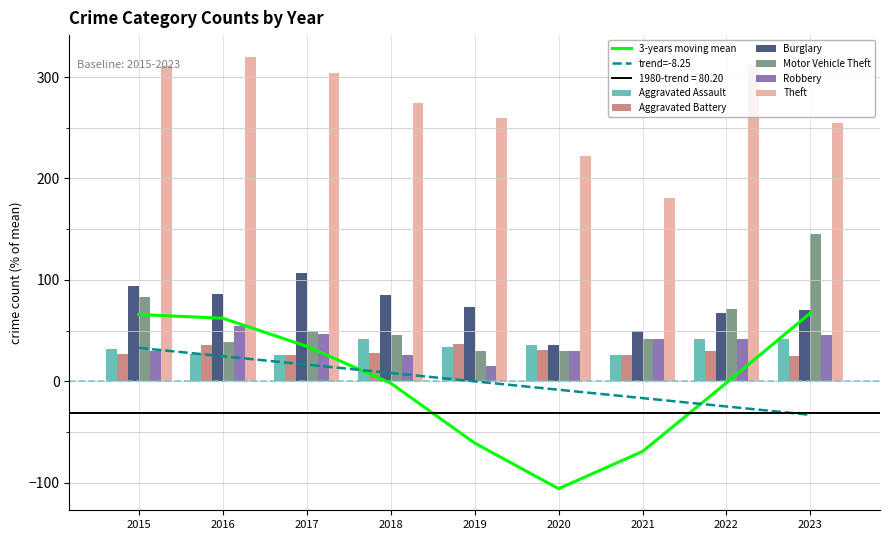

How many values in the Aggravated Assault series exceed 34?

4